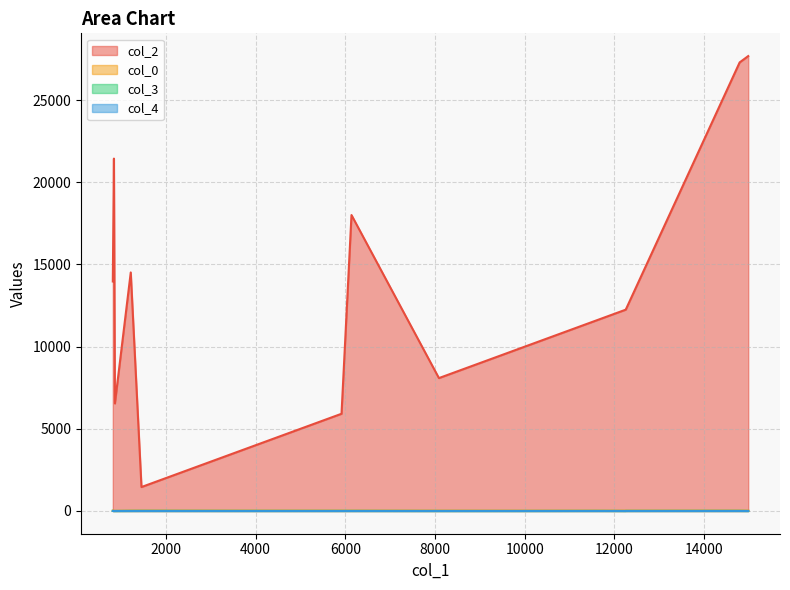

What is the value of the col_0 point at the 14th from the left?

19.3